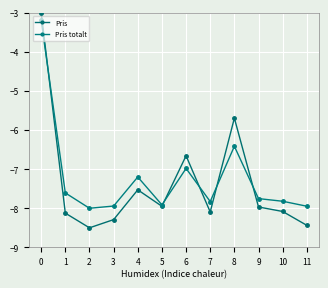

True or false: Pris totalt has a value of -7.2 at 4.

True